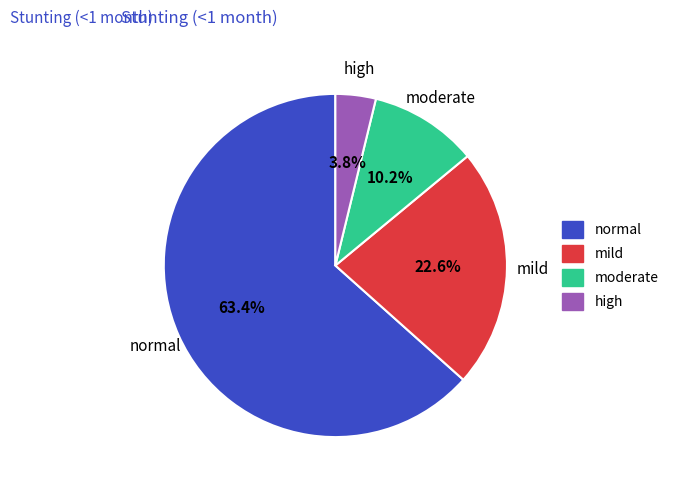

Is it true that normal is 69% of the pie?

False